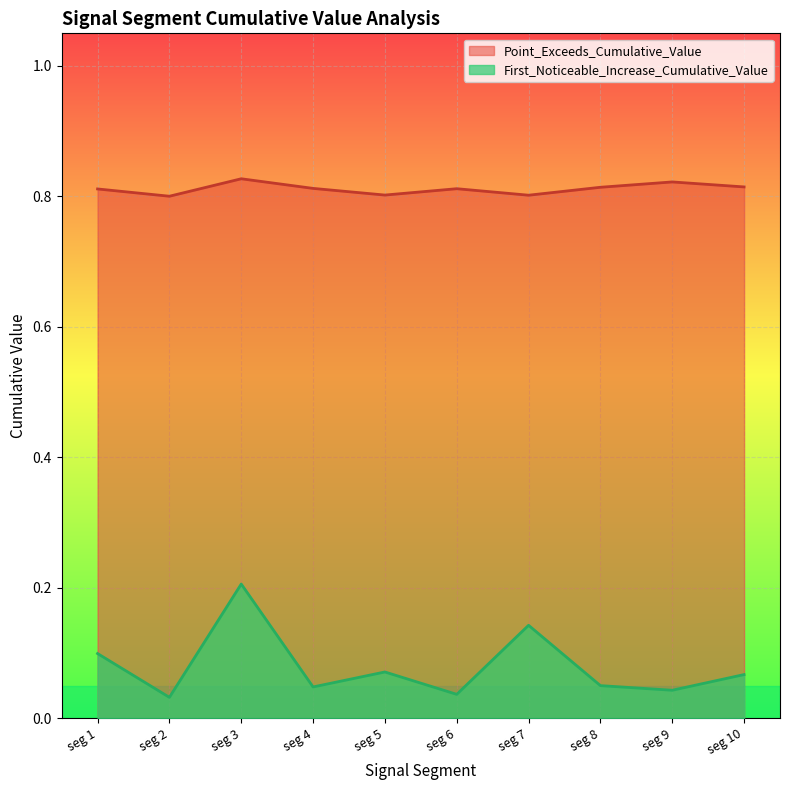

Does the chart display data point markers on the line(s)?

No